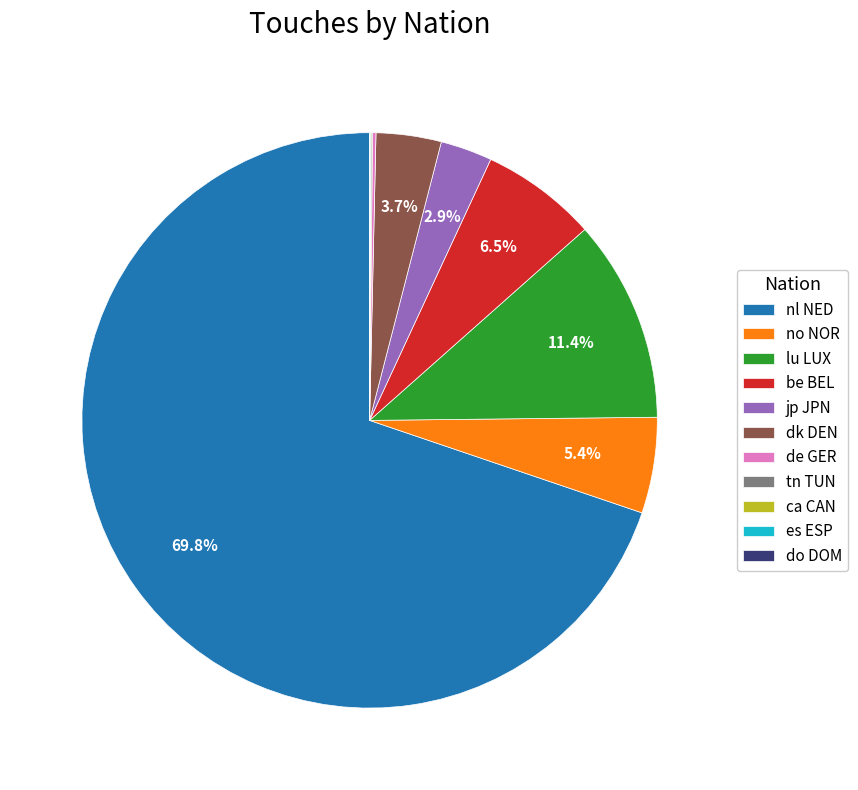

Approximately how many times larger is the value at jp JPN compared to be BEL?

0.4